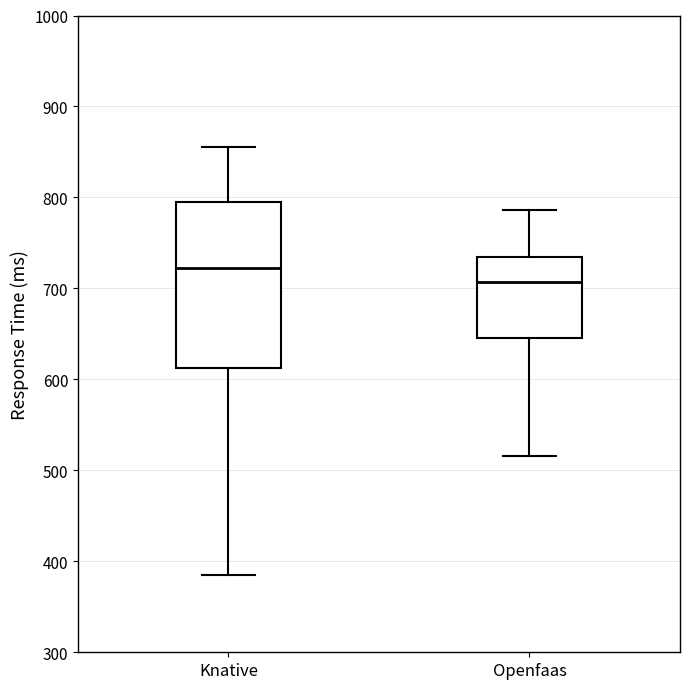

Which box is the tallest, from its lower edge to its upper edge?

Knative